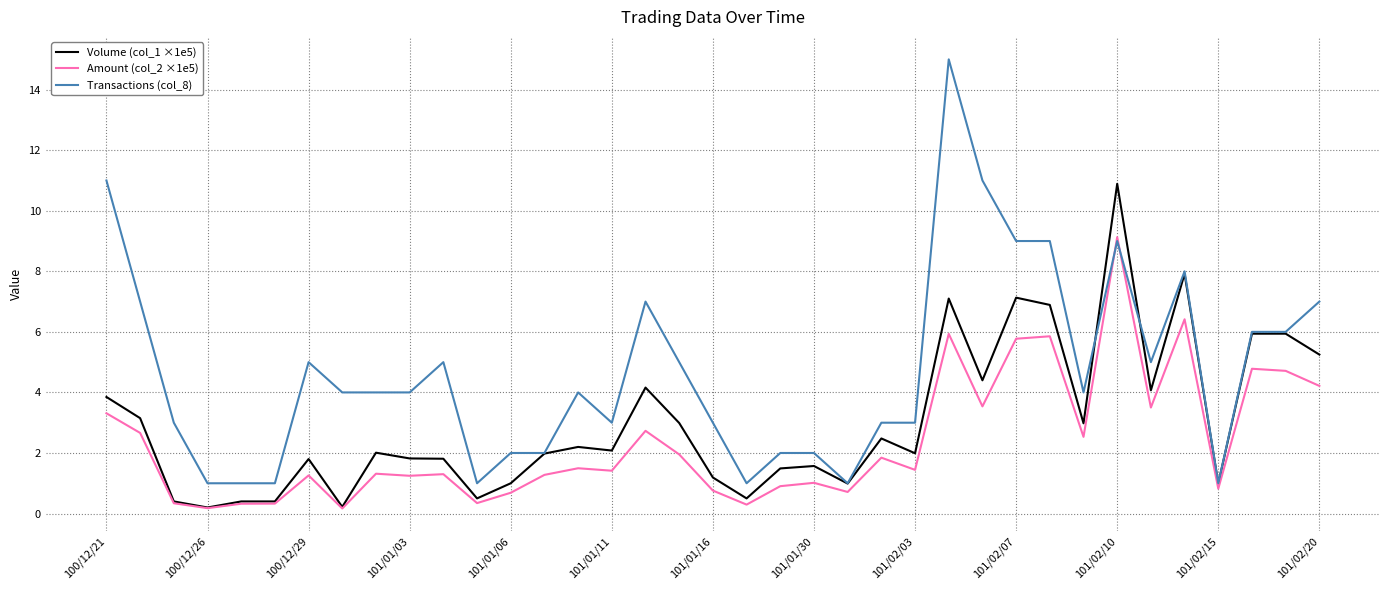

What is the highest value of the Amount (col_2 ×1e5) series?

9.1